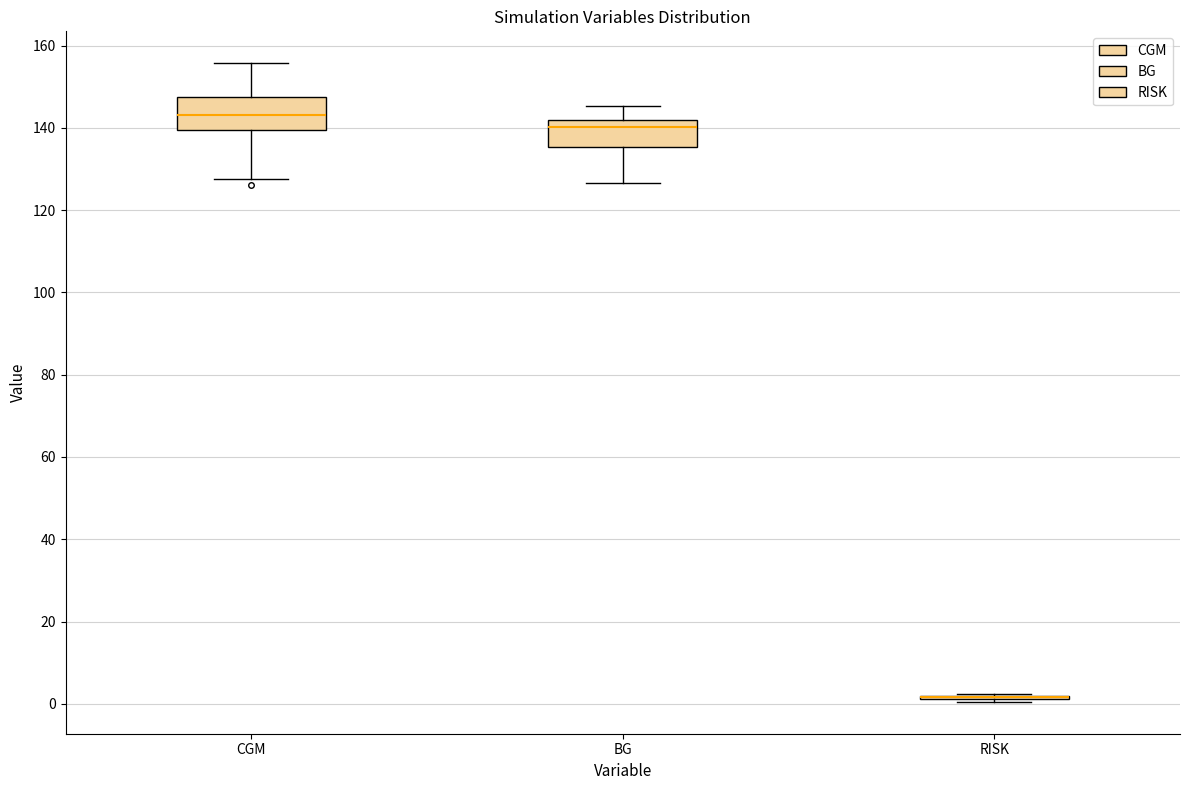

Reading left to right, transcribe this box plot: for each box, give where its median line is, the range the box spans, and where its two whiskers end, as read against the y-axis. The values are not printed on the chart, so give them approximately, as read against the axis.

CGM: median 144, box 140 to 148, whiskers 128 to 156
BG: median 140, box 136 to 142, whiskers 126 to 146
RISK: box collapsed to a line at 2, whiskers 0 to 2